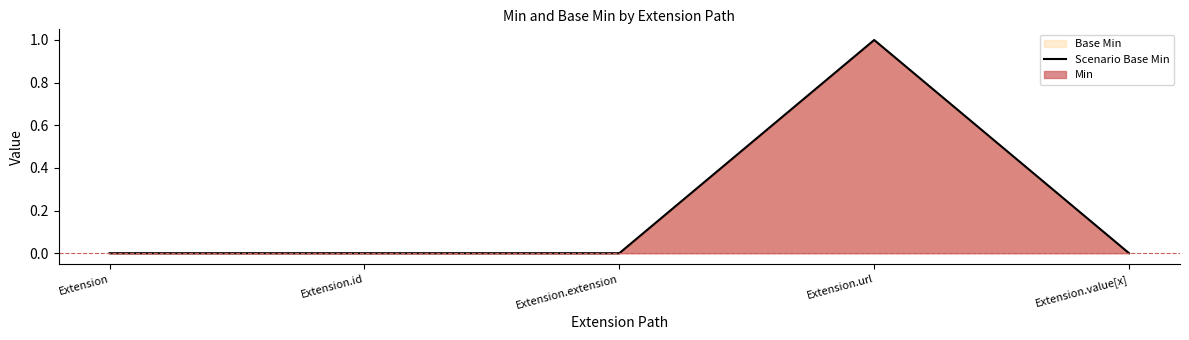

The chart shows a value of 1 at Extension.id. True or false?

False